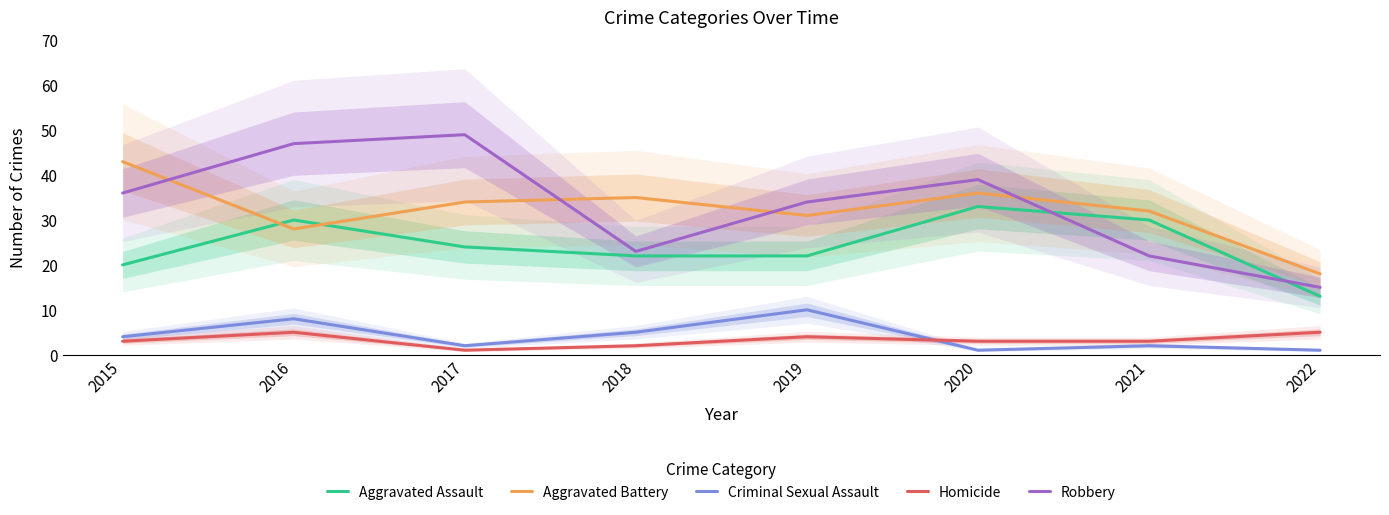

At which category does Robbery reach its first local peak?

2017